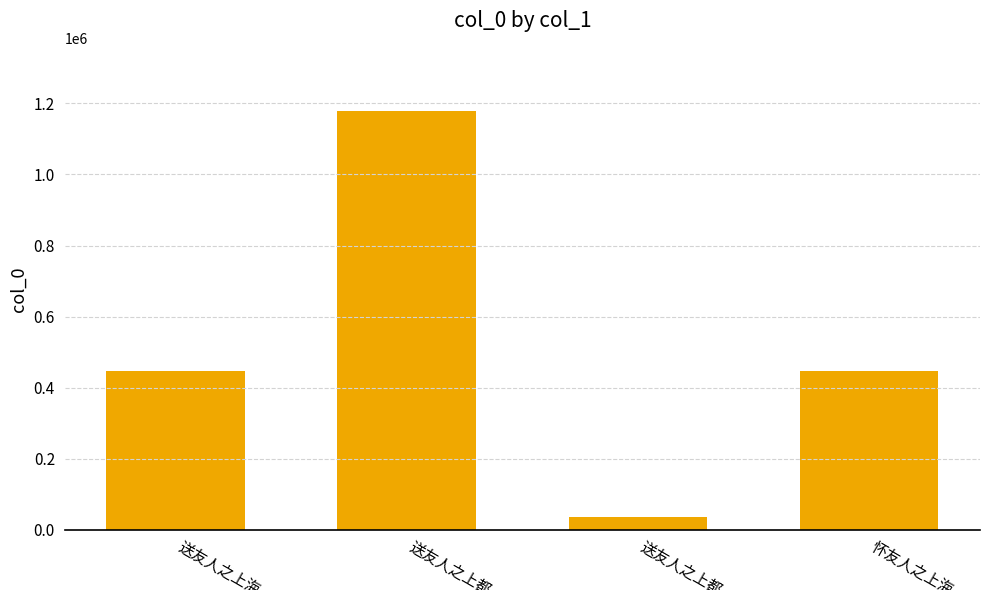

List the labels in order of value, largest first.

送友人之上都, 怀友人之上海, 送友人之上海, 送友人之上都